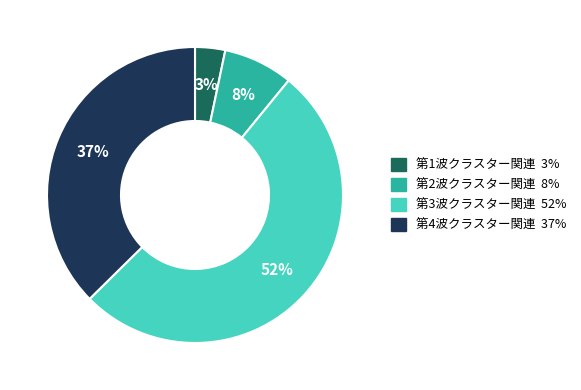

Is it true that 第3波クラスター関連 is 52% of the pie?

True